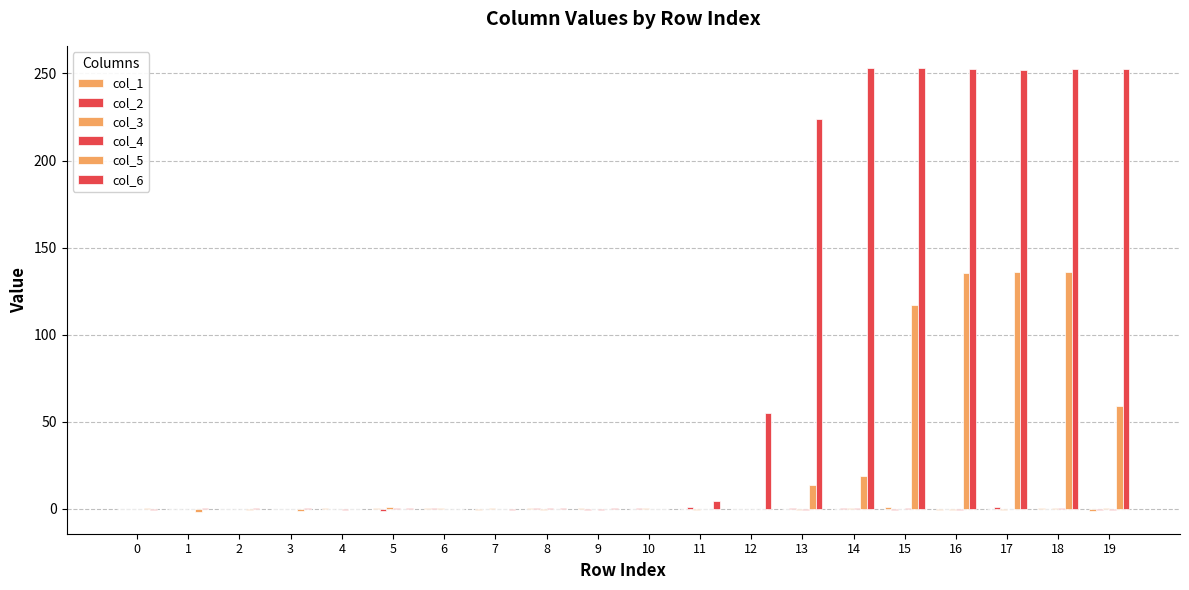

Which category has the highest value across all series?

15